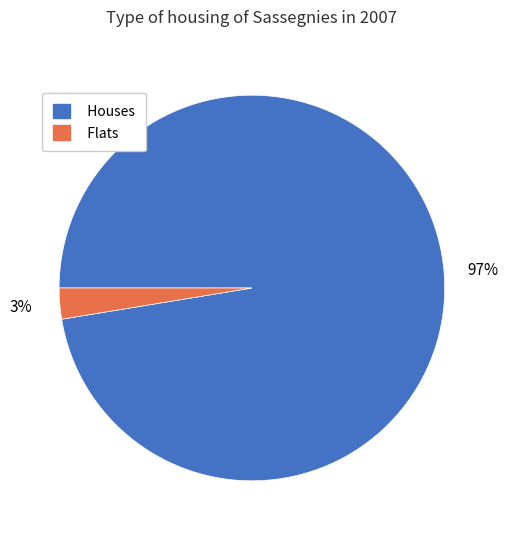

To the nearest percent, what percentage of the pie is Flats?

3%